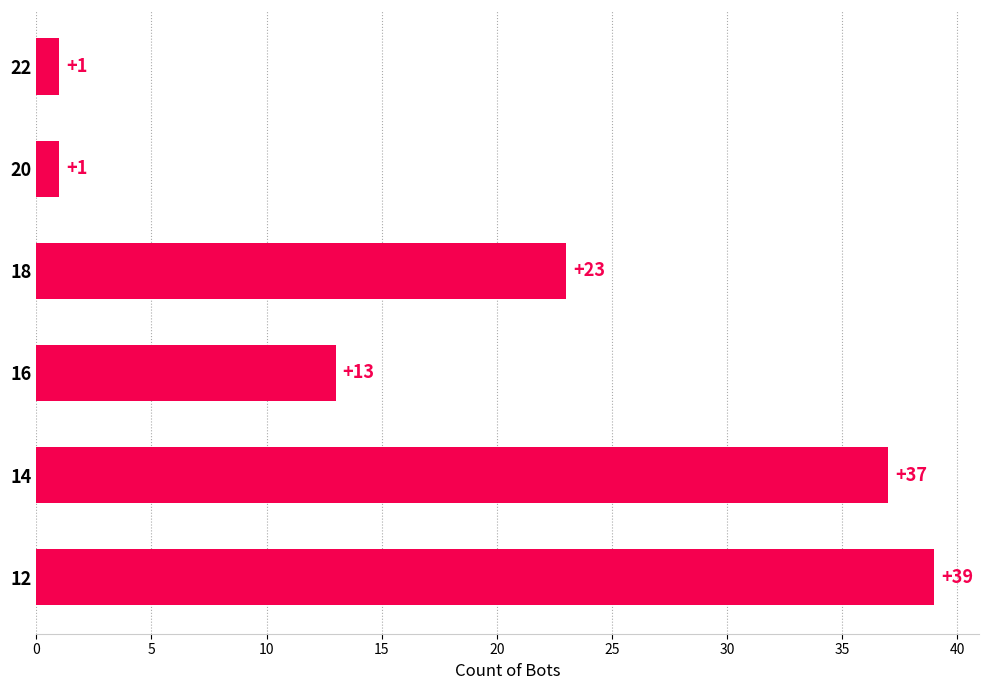

What is the change in value from 20 to 14?

+36